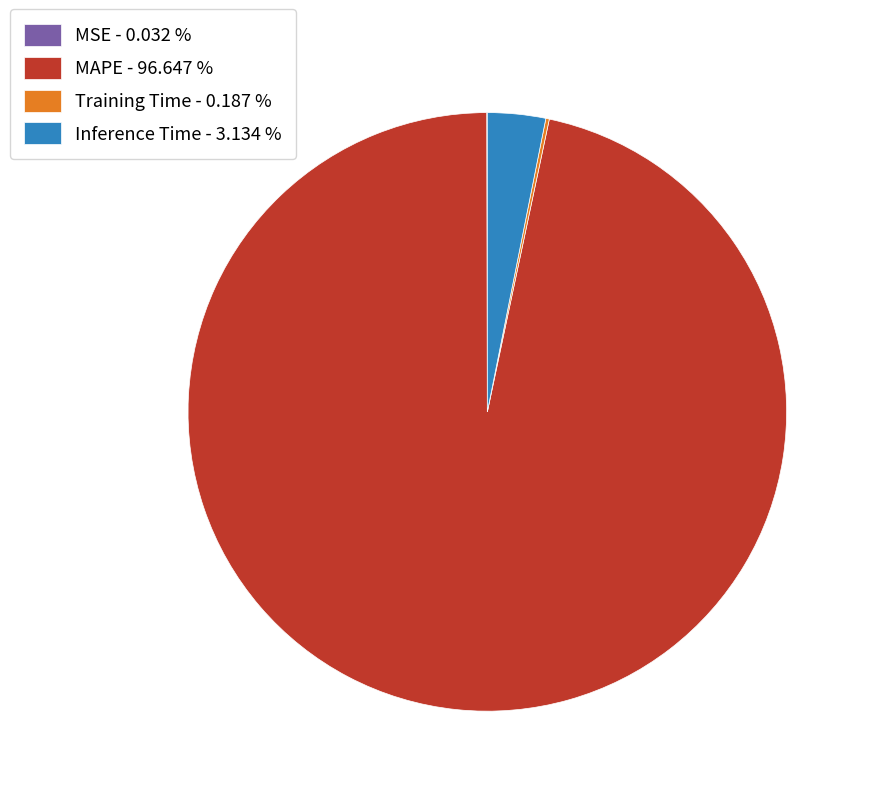

Does any single category account for the majority?

Yes